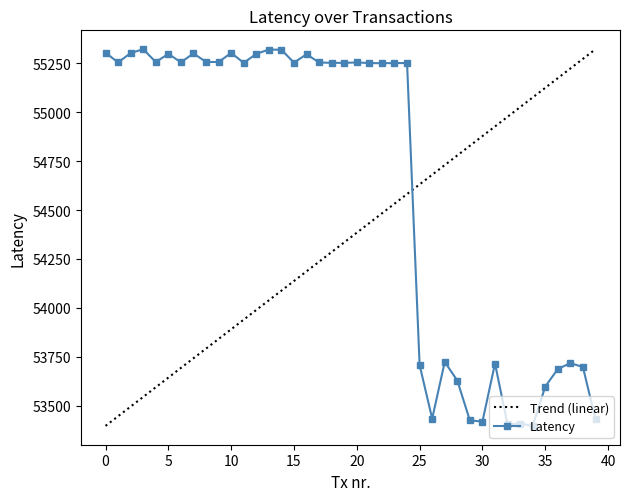

How many intersections are there between Latency and Trend (linear)?

1